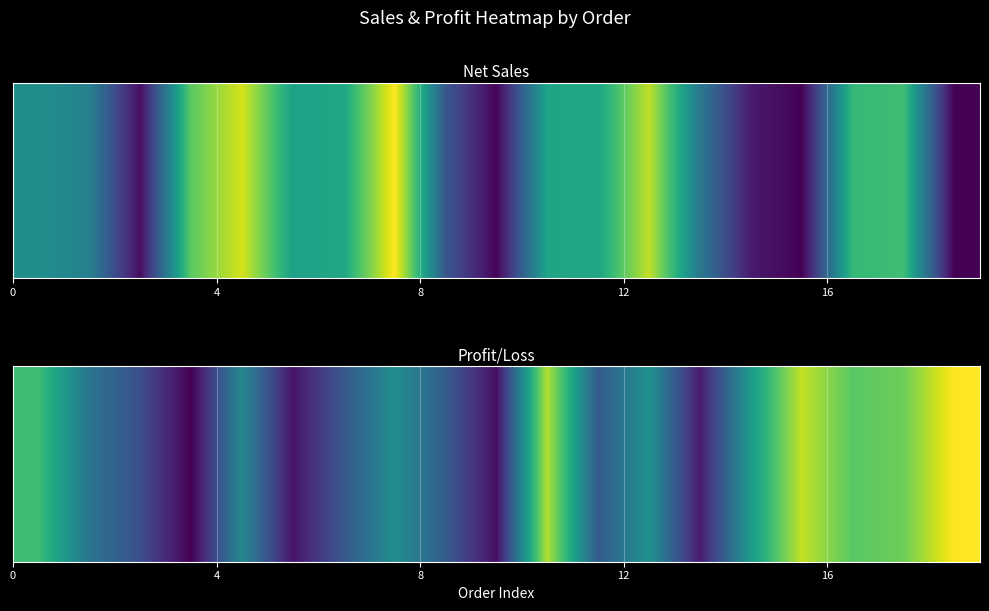

Is it true that the value at 9 is 616.5?

False